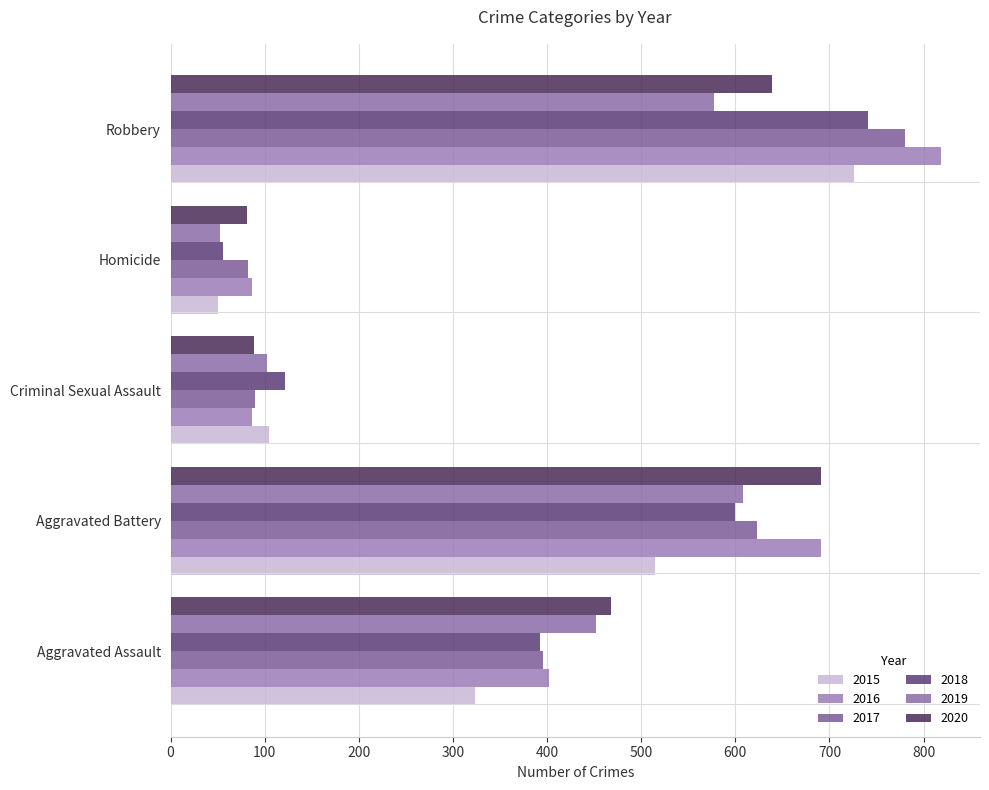

What position from the right is Aggravated Battery?

4